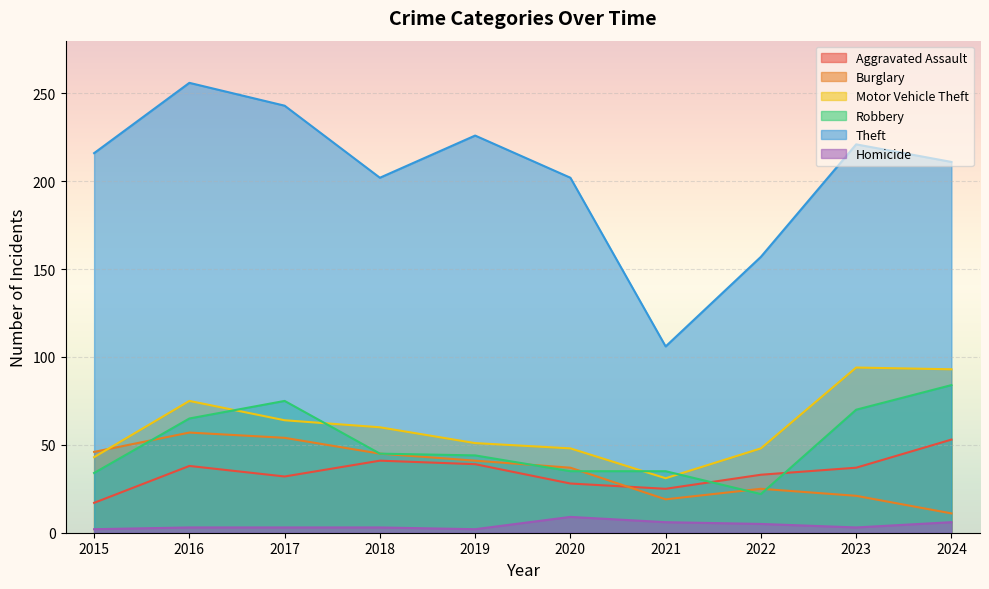

What is the spread (max minus min) of values at 2016?

253